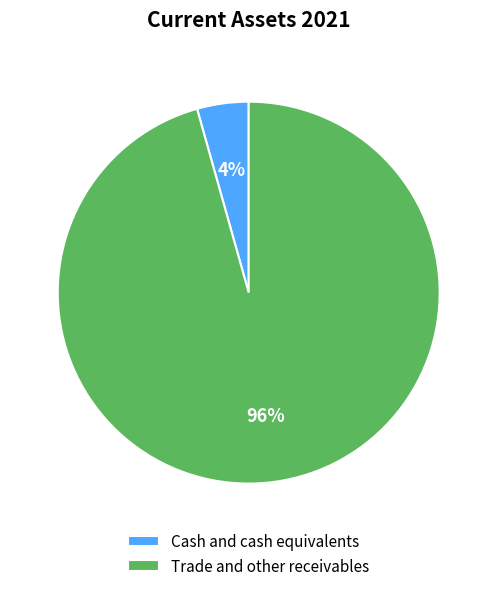

Which slice is the smallest?

Cash and cash equivalents